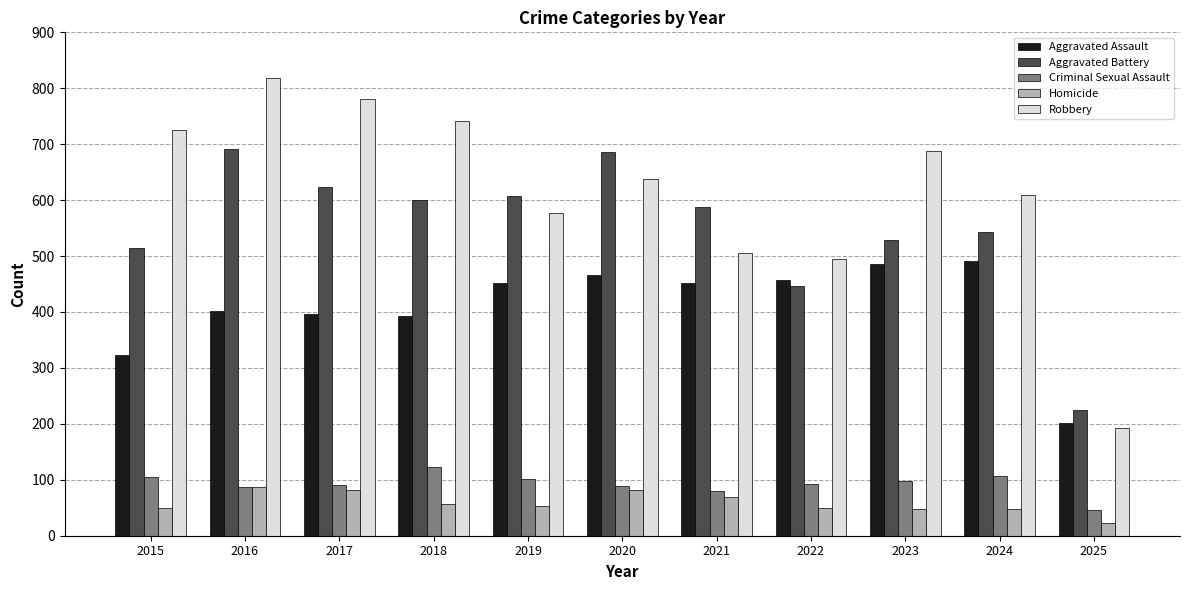

Between 2020 and 2023, which series saw the biggest shift?

Aggravated Battery